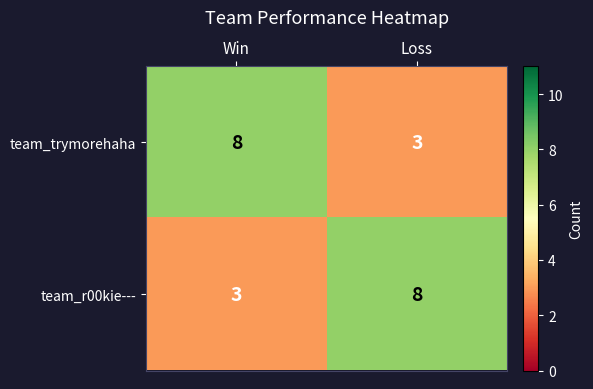

Is it true that team_trymorehaha equals 2 at Win?

False